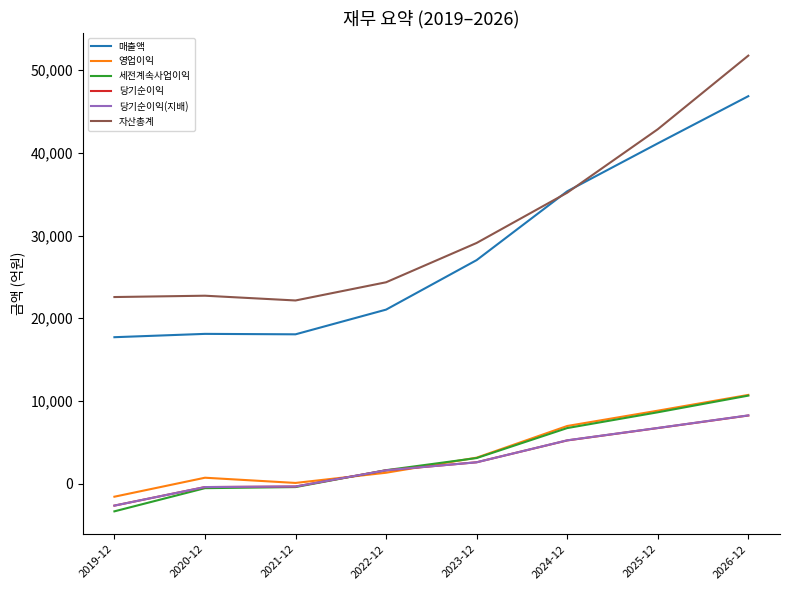

True or false: 자산총계 has a value of 29102 at 2023-12.

True